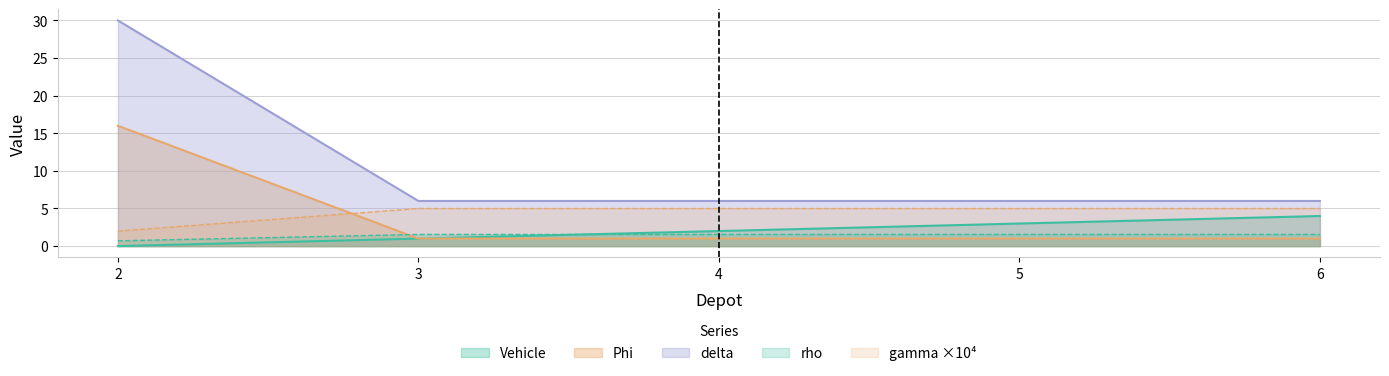

What is the difference between the highest and lowest values at 5?

5.0